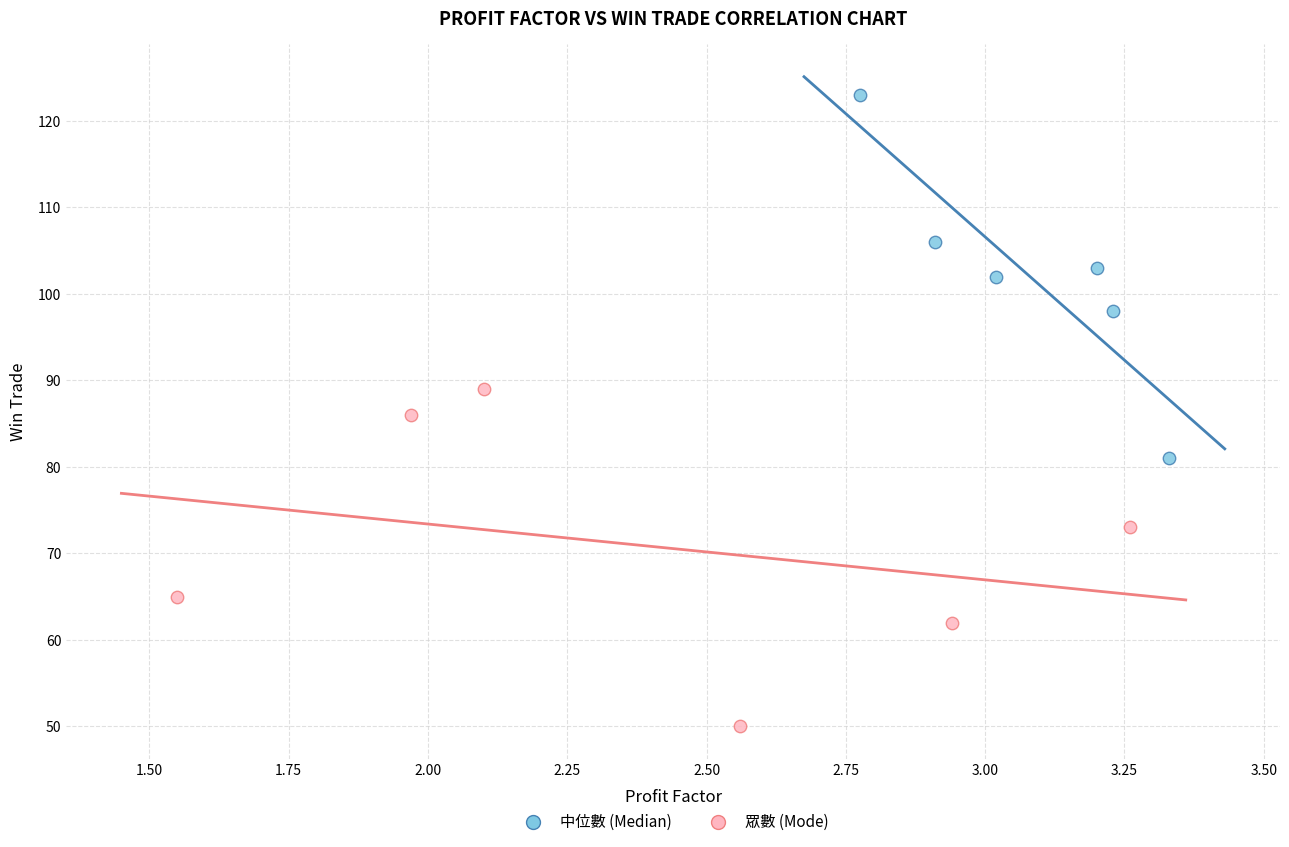

Which series contains the lowest Y value?

眾數 (Mode)